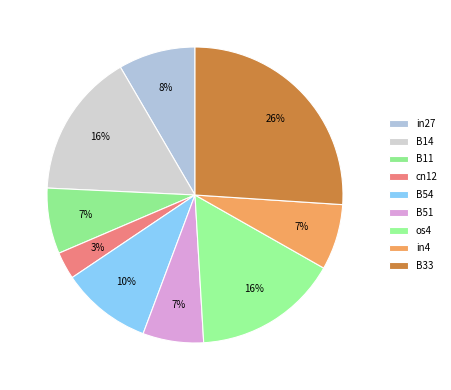

Which category has the smallest portion of the pie?

cn12